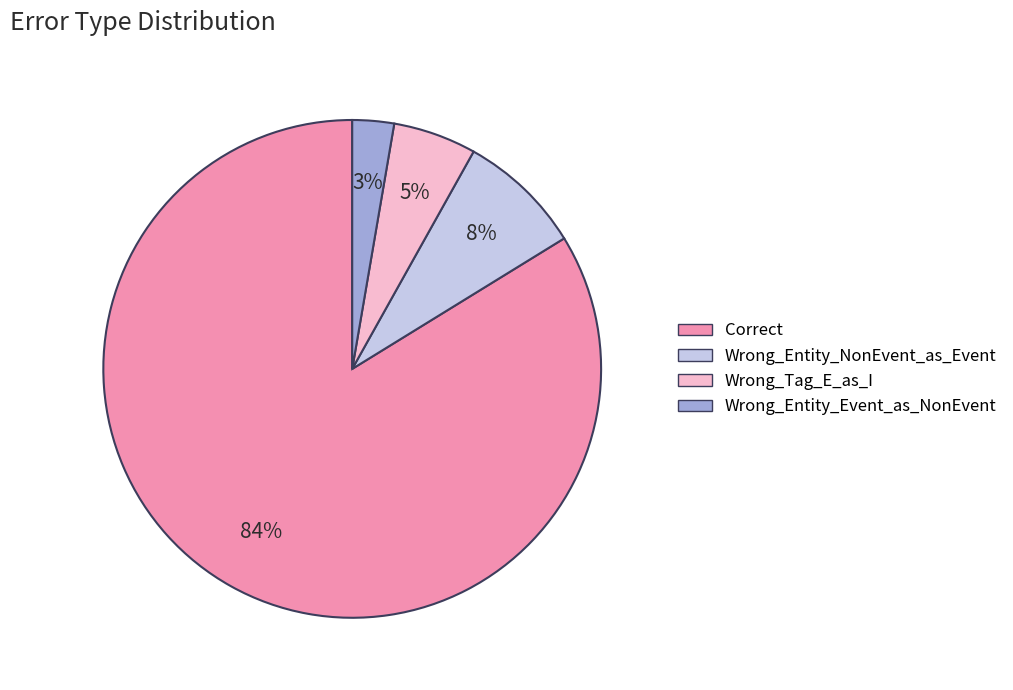

Between Wrong_Tag_E_as_I and Wrong_Entity_NonEvent_as_Event, which is larger?

Wrong_Entity_NonEvent_as_Event